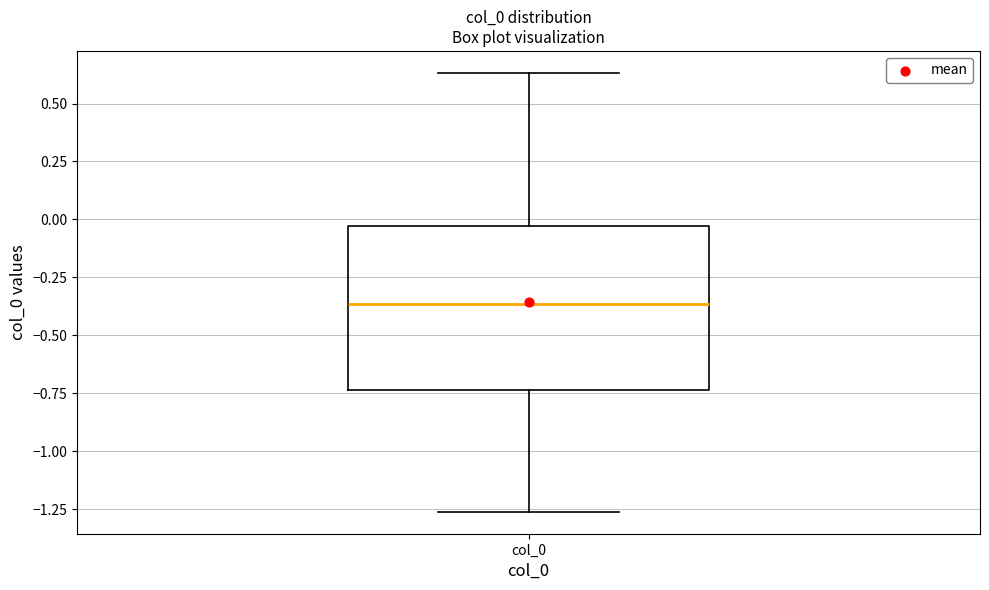

Transcribe this box plot: give where the median line is, the range the box spans, and where the two whiskers end, as read against the y-axis. The values are not printed on the chart, so give them approximately, as read against the axis.

median -0.35, box -0.75 to -0.05, whiskers -1.25 to 0.65